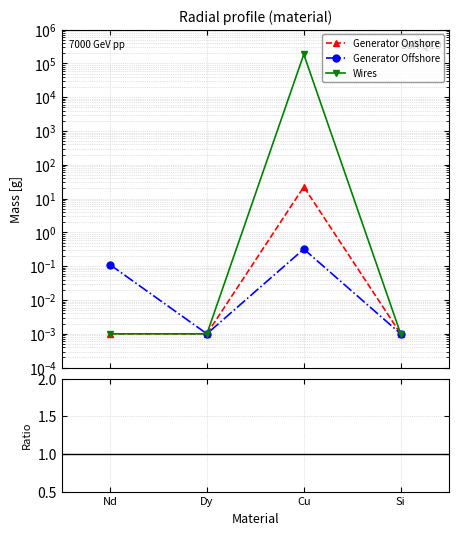

Which series has the largest range (max minus min)?

Wires